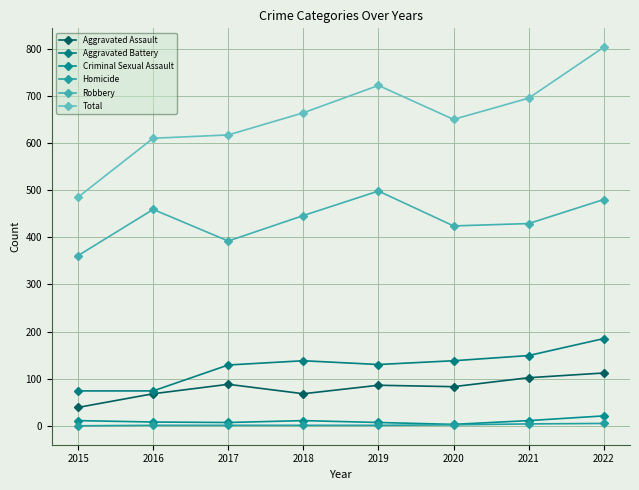

What is the difference between the second highest and second lowest values in the Total series?

112